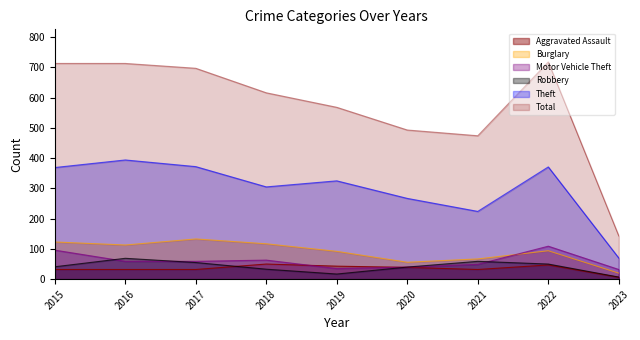

Reading right to left, list all the values displayed in this chart.

Aggravated Assault: 2023=6	2022=47	2021=32	2020=39	2019=43	2018=50	2017=32	2016=32	2015=32
Burglary: 2023=20	2022=94	2021=67	2020=56	2019=92	2018=117	2017=133	2016=113	2015=123
Motor Vehicle Theft: 2023=32	2022=109	2021=49	2020=40	2019=35	2018=63	2017=59	2016=59	2015=96
Robbery: 2023=7	2022=50	2021=59	2020=40	2019=17	2018=33	2017=55	2016=69	2015=41
Theft: 2023=70	2022=371	2021=224	2020=267	2019=325	2018=305	2017=372	2016=394	2015=369
Total: 2023=143	2022=718	2021=474	2020=493	2019=568	2018=616	2017=697	2016=713	2015=713